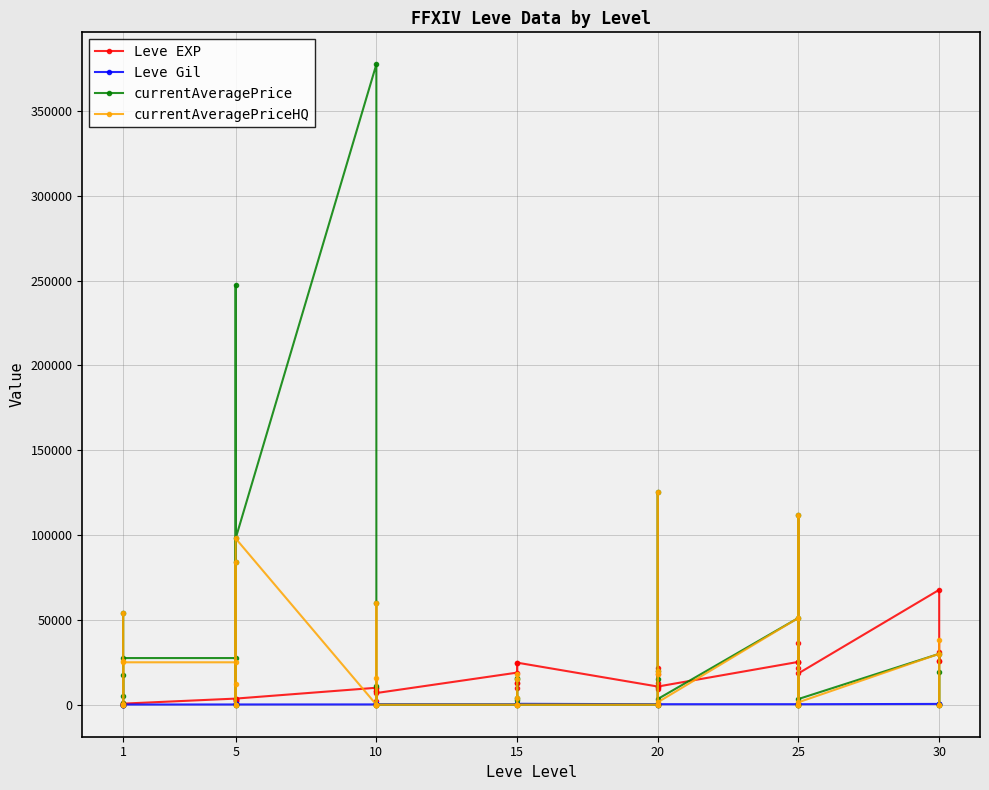

What is the greatest value displayed?

377500